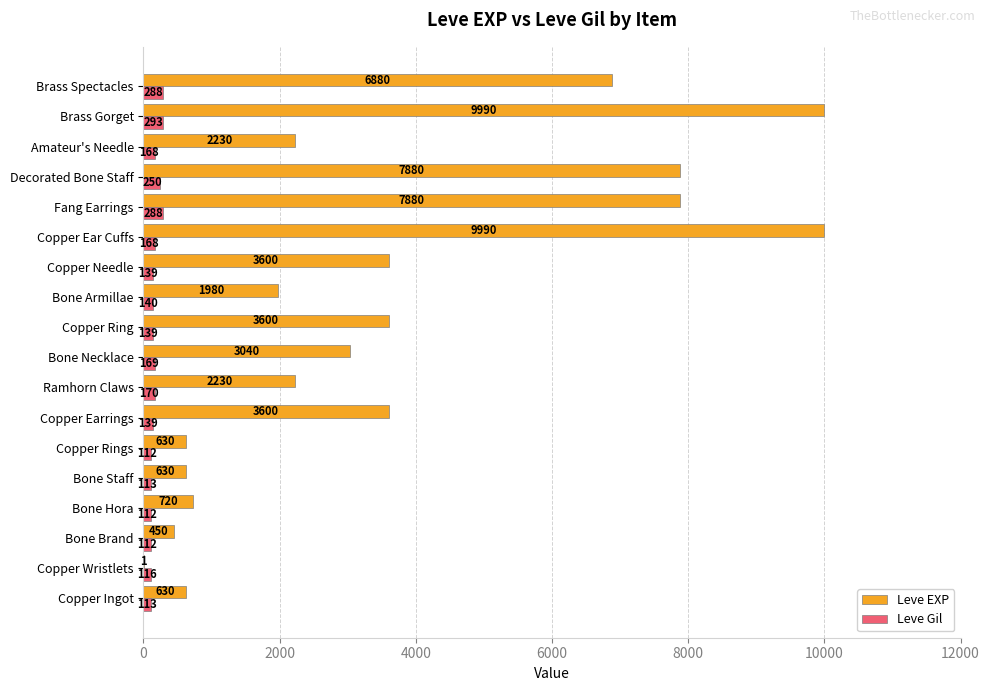

At which label is Leve Gil closest to 202?

Ramhorn Claws